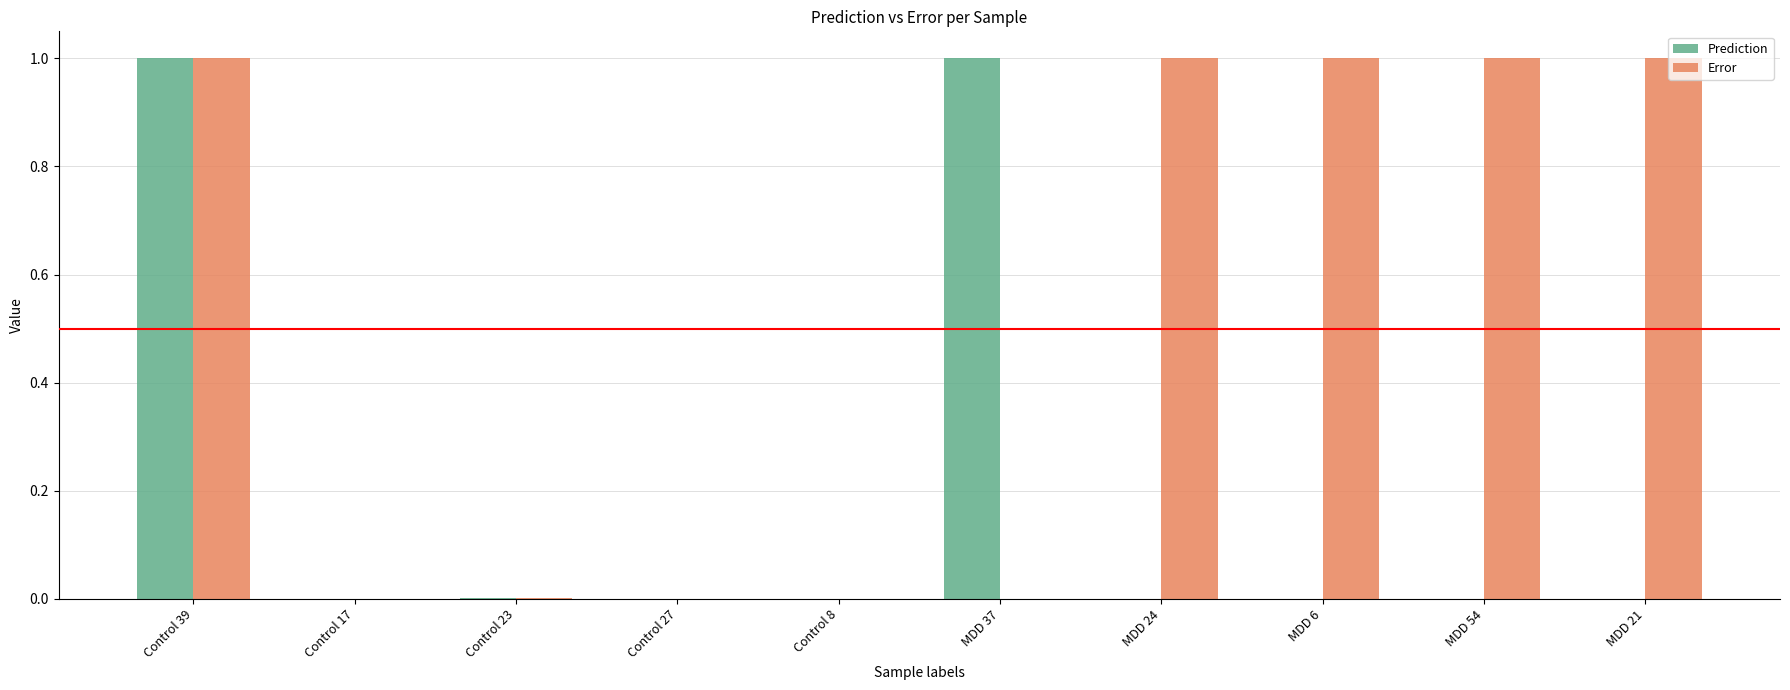

Is it true that Prediction equals 1.5 at MDD 37?

False